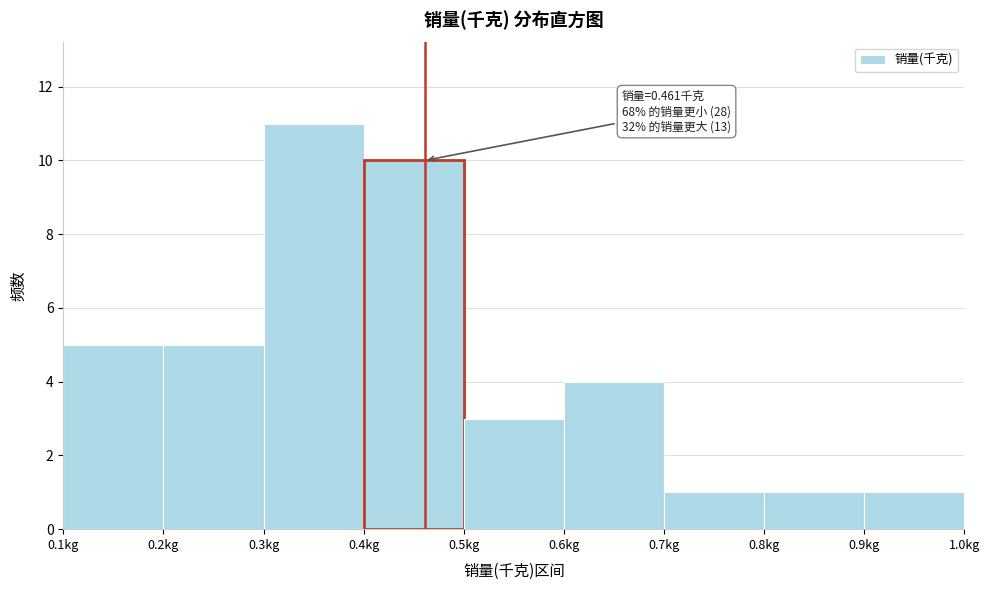

Which range on the x-axis has the tallest bar?

0.3 to 0.4